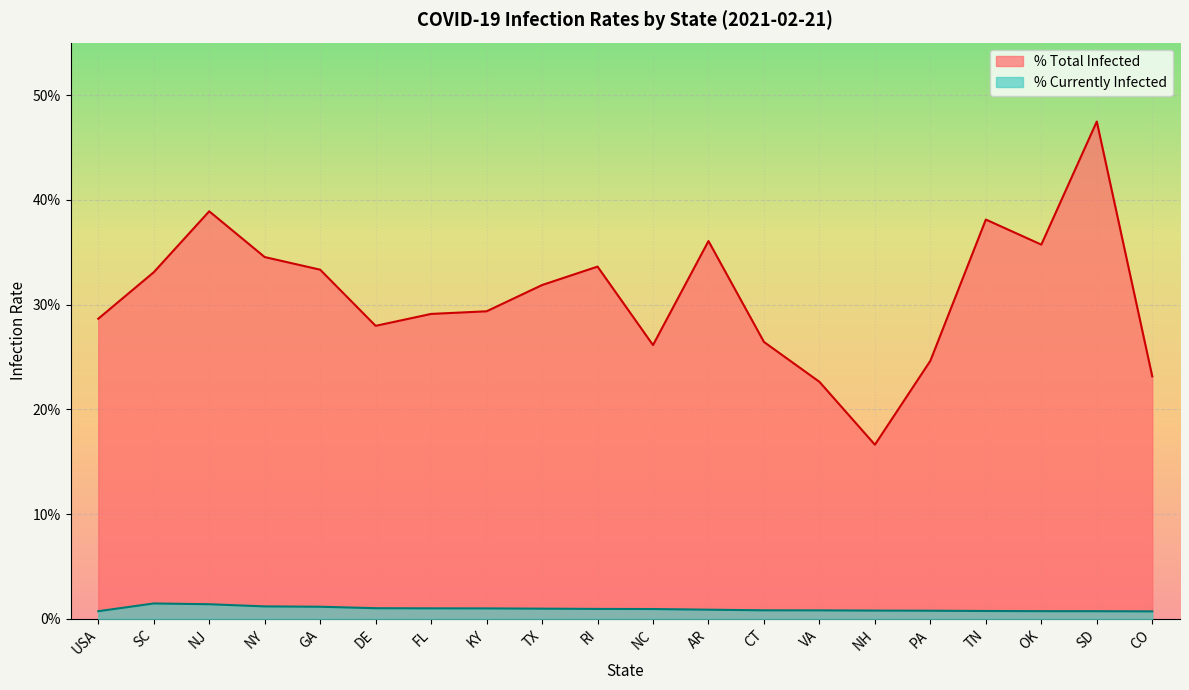

Reading right to left, list all the values displayed in this chart.

perc_total_infected_mean: CO=0.2	SD=0.5	OK=0.4	TN=0.4	PA=0.2	NH=0.2	VA=0.2	CT=0.3	AR=0.4	NC=0.3	RI=0.3	TX=0.3	KY=0.3	FL=0.3	DE=0.3	GA=0.3	NY=0.3	NJ=0.4	SC=0.3	USA=0.3
perc_current_infected_mean: CO=0.0	SD=0.0	OK=0.0	TN=0.0	PA=0.0	NH=0.0	VA=0.0	CT=0.0	AR=0.0	NC=0.0	RI=0.0	TX=0.0	KY=0.0	FL=0.0	DE=0.0	GA=0.0	NY=0.0	NJ=0.0	SC=0.0	USA=0.0